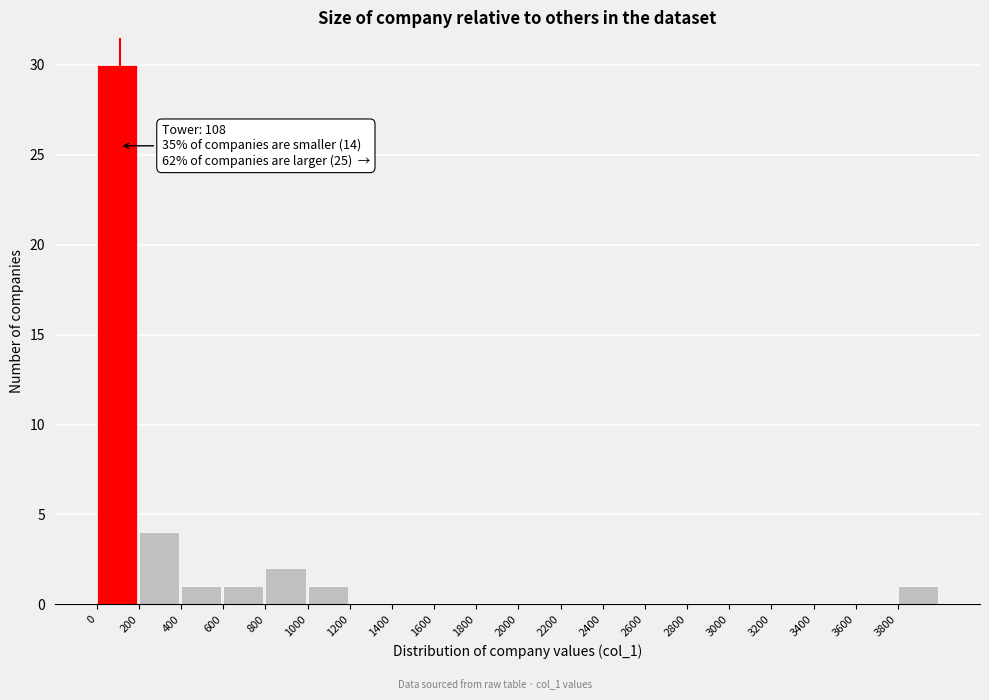

Which range on the x-axis has the tallest bar?

0 to 200